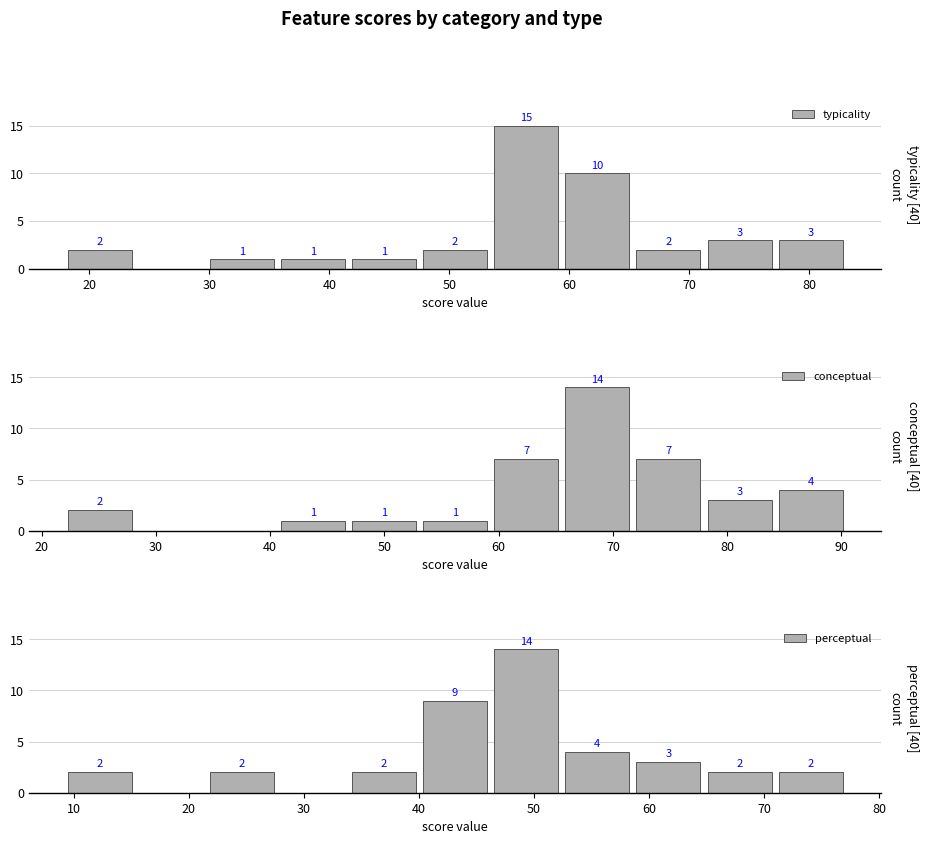

True or false: conceptual has a value of 1 at 50.

True